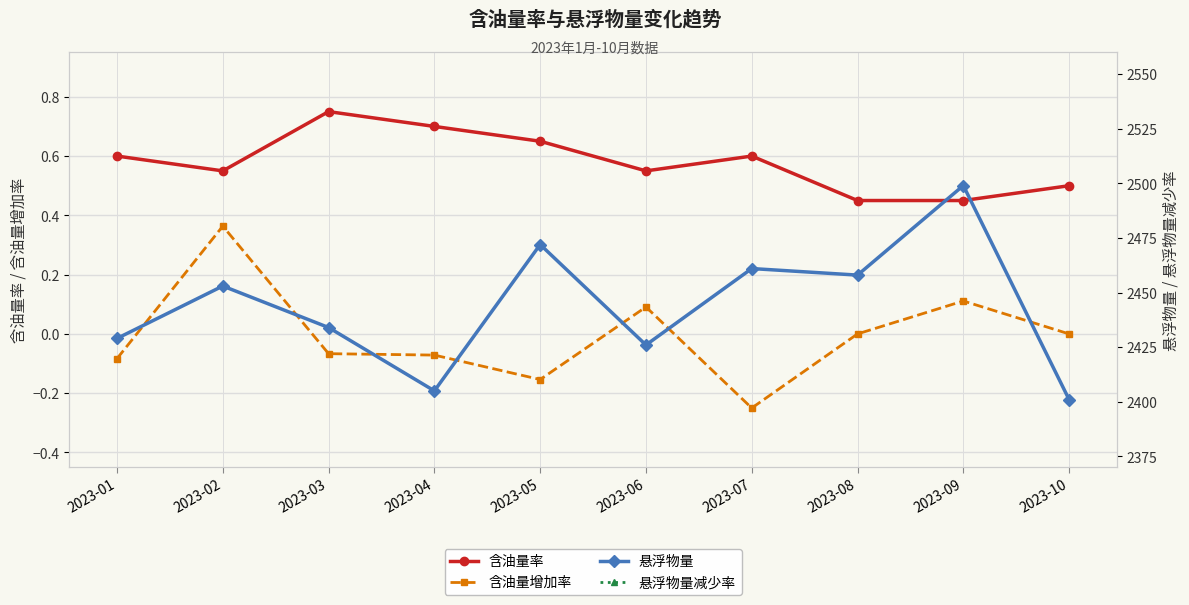

At how many categories does at least one series exceed 1802?

10